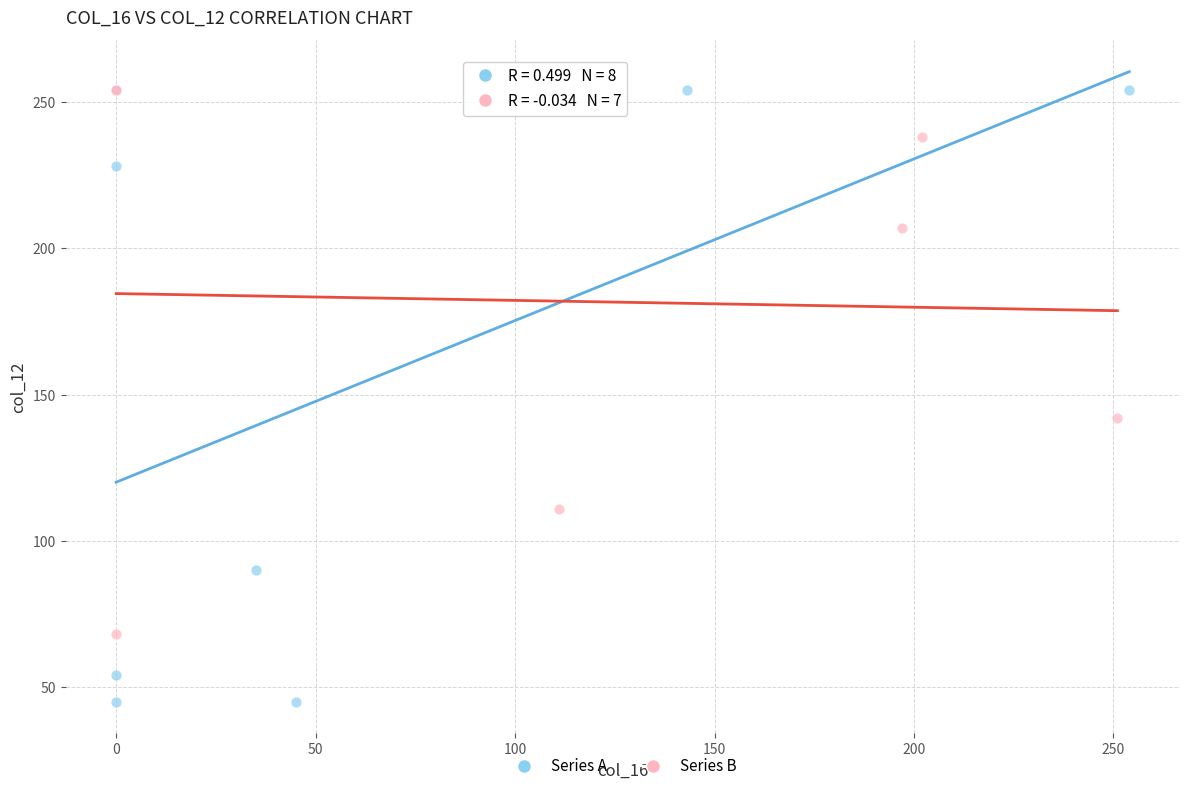

Which series has the widest spread of Y values?

Series A